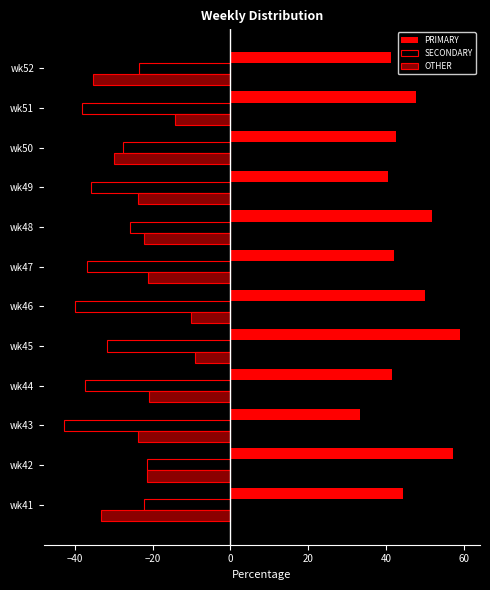

What is the spread (max minus min) of values at wk46?

90.0